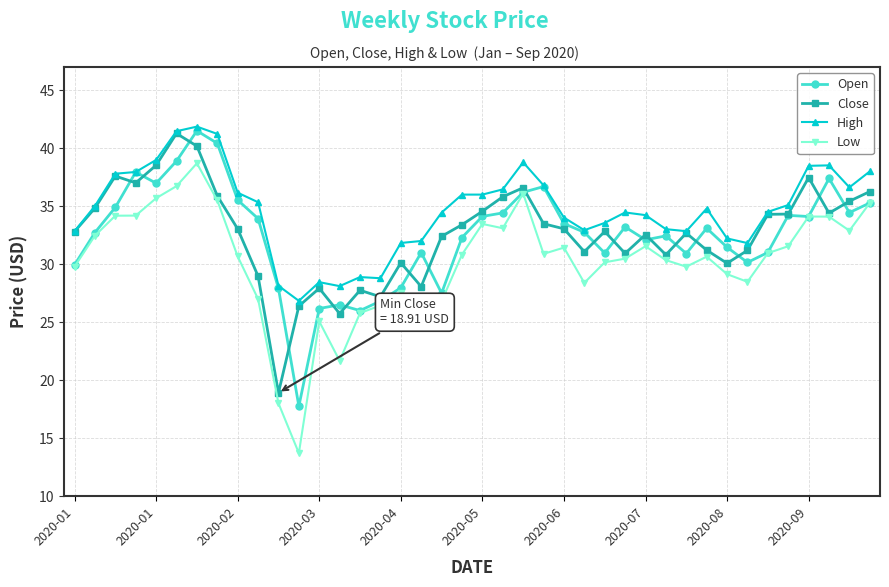

True or false: High has more than 2 points higher than both neighbors.

True